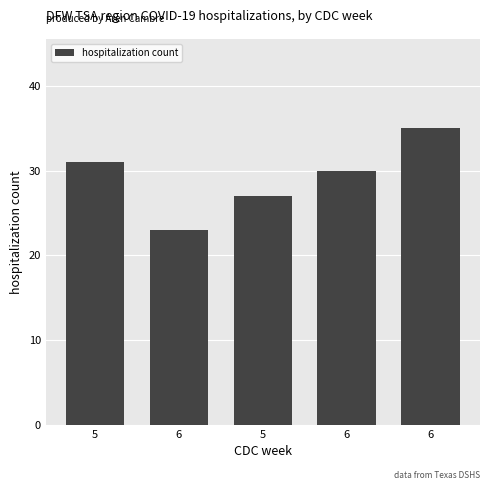

What is the approximate value at 5, to the nearest 10?

30